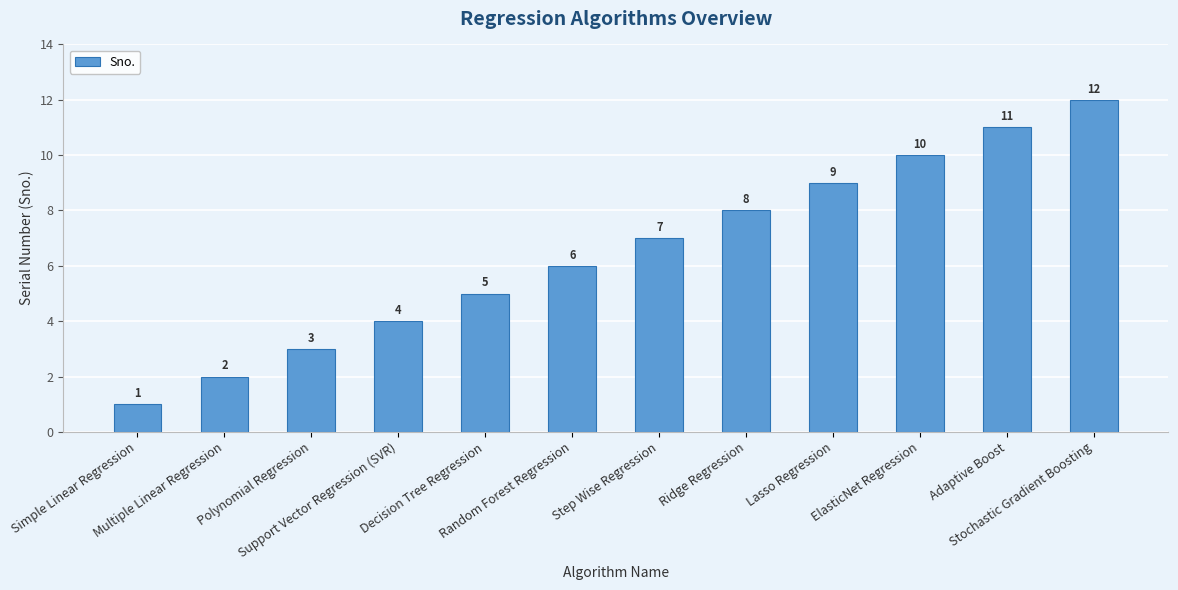

Are the bars horizontal?

No